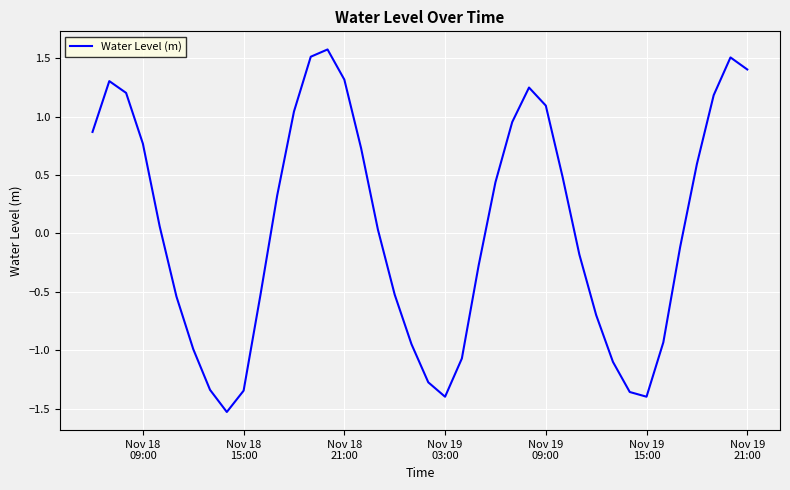

What is the difference between the maximum and minimum values?

3.1